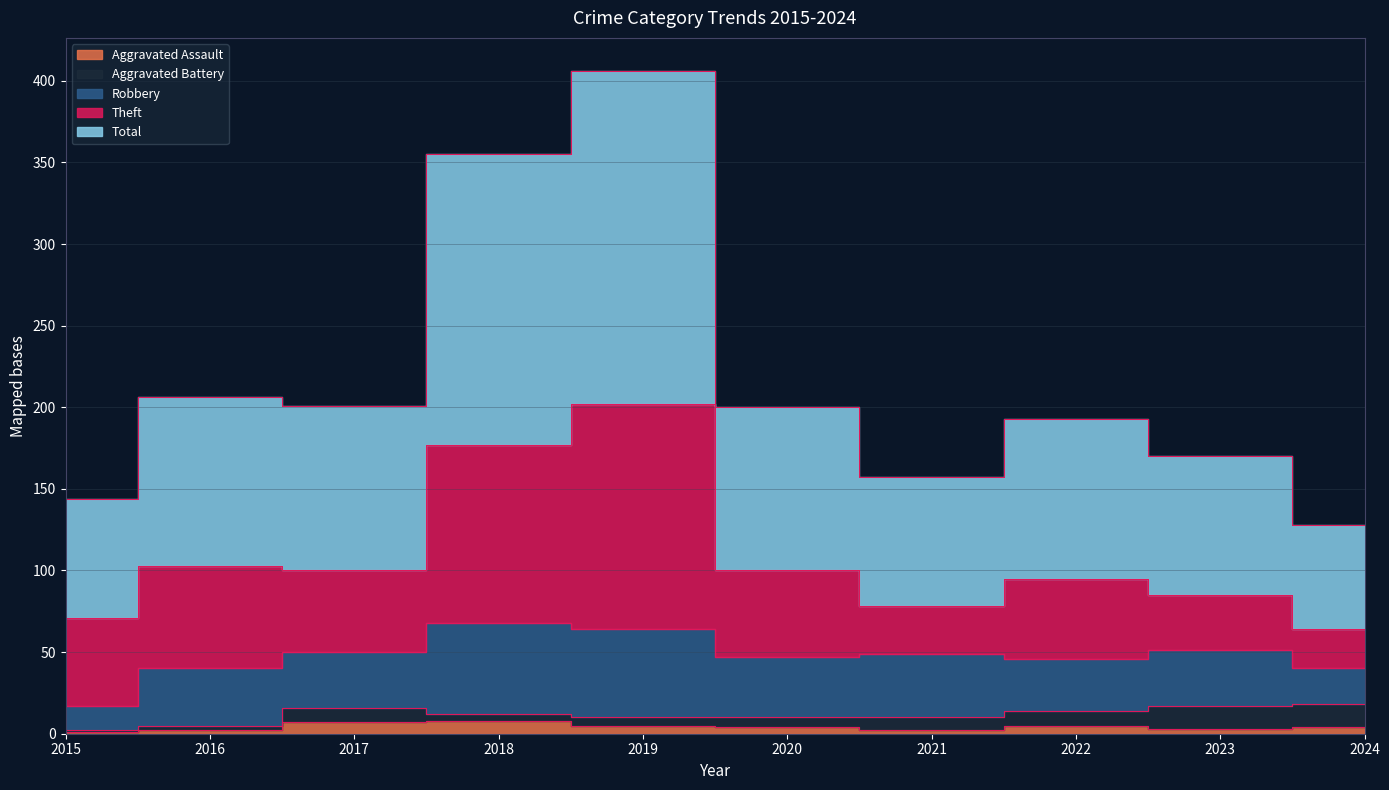

Which category has the lowest value in the Aggravated Assault series?

2015